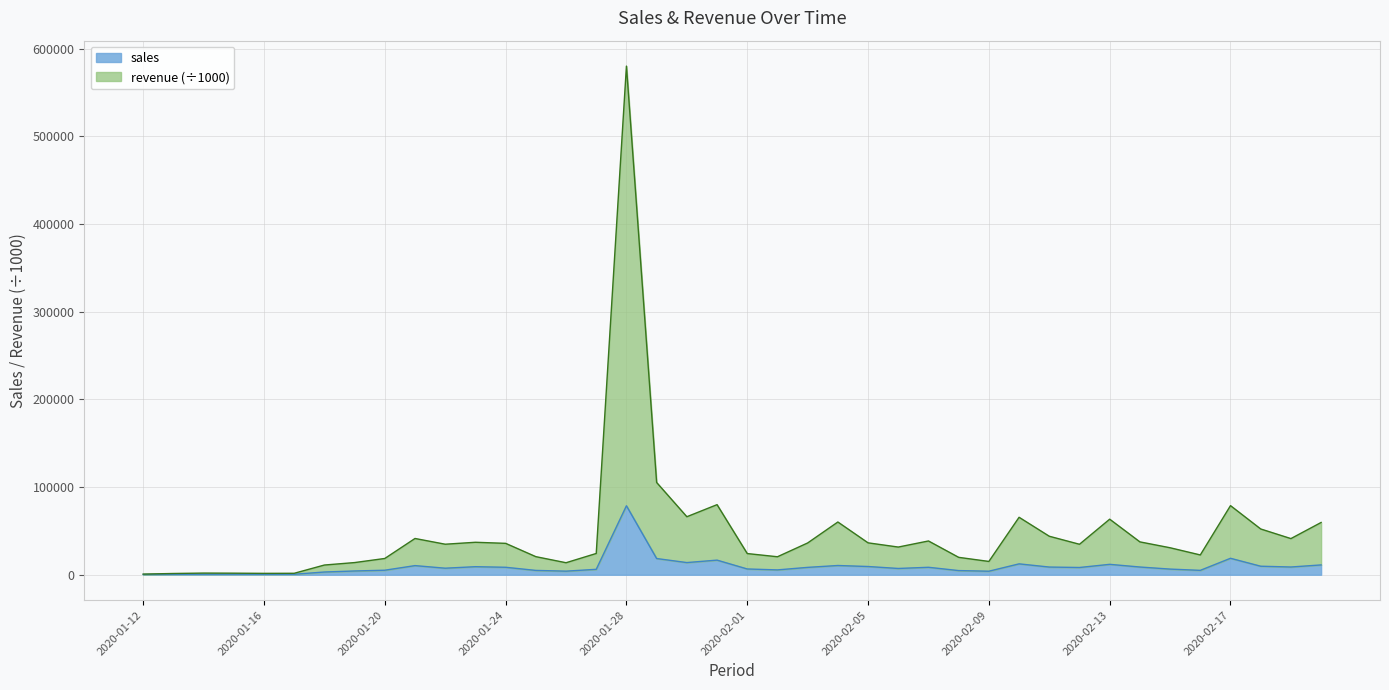

Reading right to left, extract all data points from this chart.

sales: 2020-02-20=11192.0	2020-02-19=8815.0	2020-02-18=9711.0	2020-02-17=18760.0	2020-02-16=4999.0	2020-02-15=6435.0	2020-02-14=8804.0	2020-02-13=11857.0	2020-02-12=8263.0	2020-02-11=8762.0	2020-02-10=12404.0	2020-02-09=4021.0	2020-02-08=4739.0	2020-02-07=8495.0	2020-02-06=7151.0	2020-02-05=9382.0	2020-02-04=10530.0	2020-02-03=8397.0	2020-02-02=5513.0	2020-02-01=6575.0	2020-01-31=16664.0	2020-01-30=13870.0	2020-01-29=18478.0	2020-01-28=78643.0	2020-01-27=6171.0	2020-01-26=4089.0	2020-01-25=4938.0	2020-01-24=8509.0	2020-01-23=9174.0	2020-01-22=7454.0	2020-01-21=10406.0	2020-01-20=5156.0	2020-01-19=4286.0	2020-01-18=3112.0	2020-01-17=552.0	2020-01-16=515.0	2020-01-15=583.0	2020-01-14=556.0	2020-01-13=468.0	2020-01-12=281.0
revenue: 2020-02-20=59597.0	2020-02-19=41221.0	2020-02-18=52181.9	2020-02-17=78795.7	2020-02-16=22565.9	2020-02-15=30767.1	2020-02-14=37466.1	2020-02-13=63353.4	2020-02-12=34745.5	2020-02-11=43890.2	2020-02-10=65522.4	2020-02-09=15162.3	2020-02-08=19834.0	2020-02-07=38510.6	2020-02-06=31566.7	2020-02-05=36368.8	2020-02-04=60133.3	2020-02-03=36236.6	2020-02-02=20505.6	2020-02-01=24151.9	2020-01-31=79916.4	2020-01-30=66148.4	2020-01-29=105190.8	2020-01-28=580011.3	2020-01-27=24255.8	2020-01-26=13694.5	2020-01-25=20618.8	2020-01-24=35800.7	2020-01-23=37019.0	2020-01-22=34805.5	2020-01-21=41344.9	2020-01-20=18551.6	2020-01-19=13871.4	2020-01-18=11070.8	2020-01-17=1658.3	2020-01-16=1571.9	2020-01-15=1778.4	2020-01-14=1883.5	2020-01-13=1423.6	2020-01-12=744.7